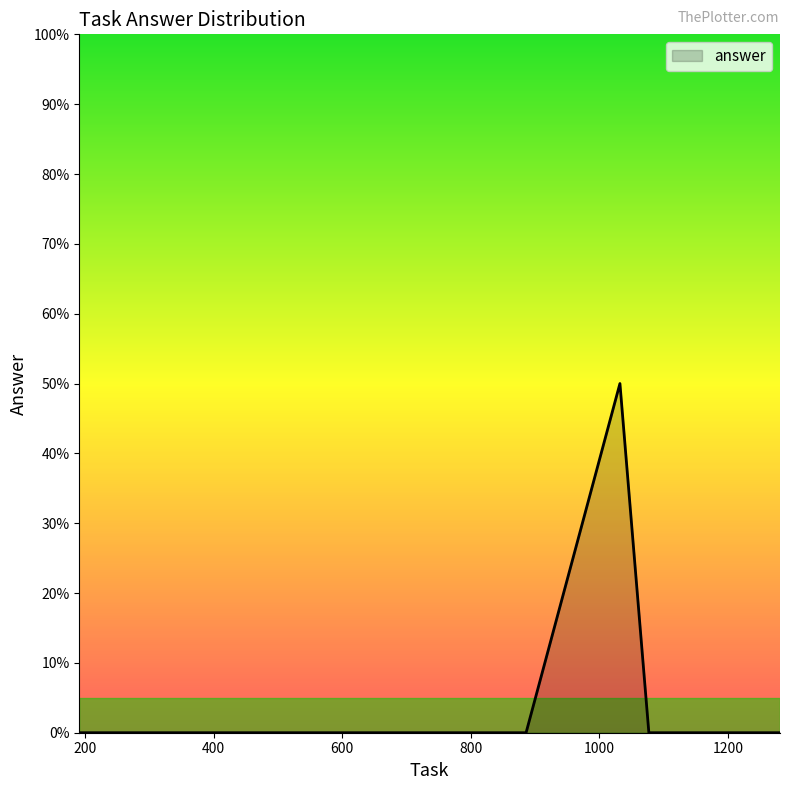

Does the chart have visible grid lines?

No